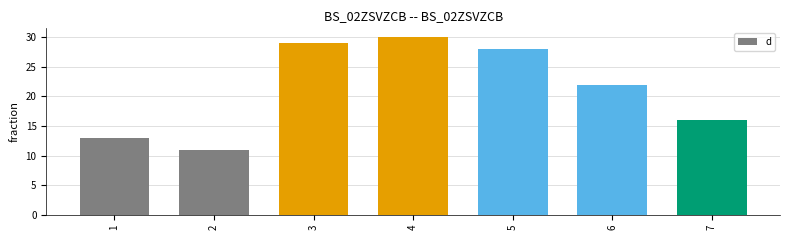

Are the bars grouped side by side (vs. stacked)?

No